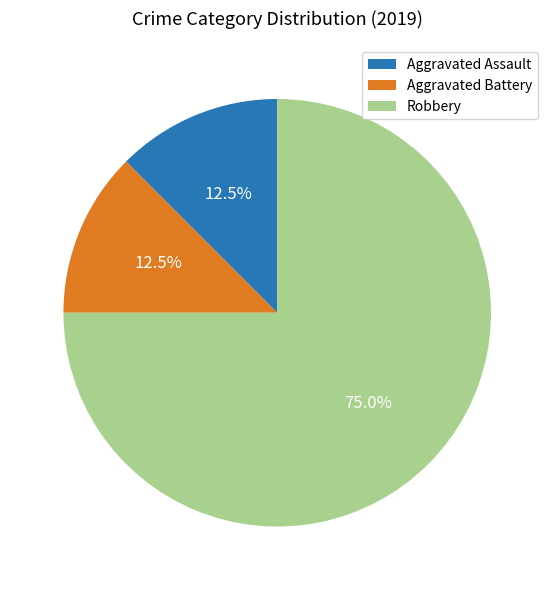

Which category has the biggest portion of the pie?

Robbery